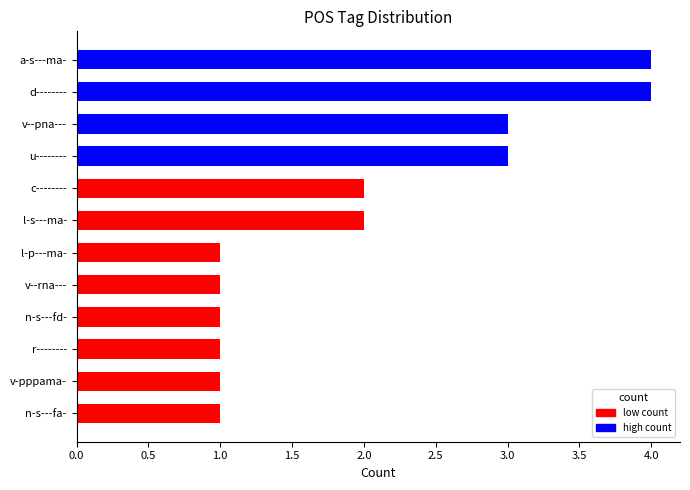

Reading top to bottom, transcribe all the data shown in this chart.

a-s---ma-=4	d--------=4	v--pna---=3	u--------=3	c--------=2	l-s---ma-=2	l-p---ma-=1	v--rna---=1	n-s---fd-=1	r--------=1	v-pppama-=1	n-s---fa-=1